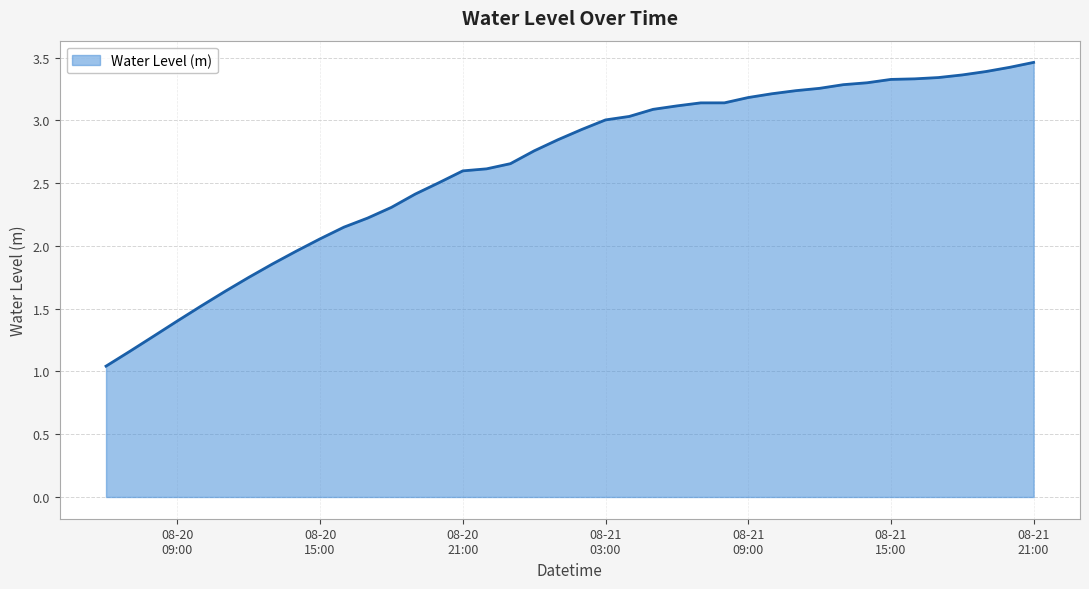

At which label is the value closest to 2?

2024-08-20 14:00:00